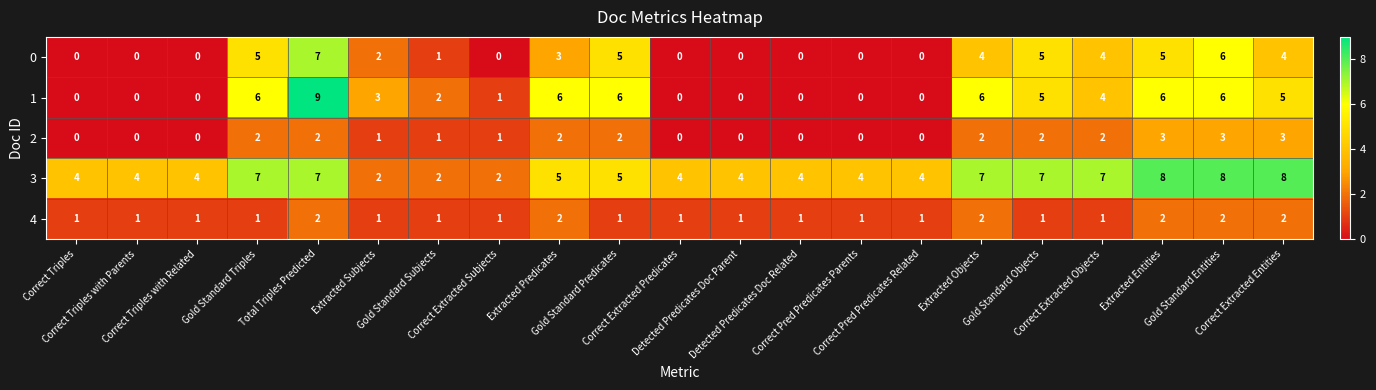

How many 1 values are between 0 and 6?

20